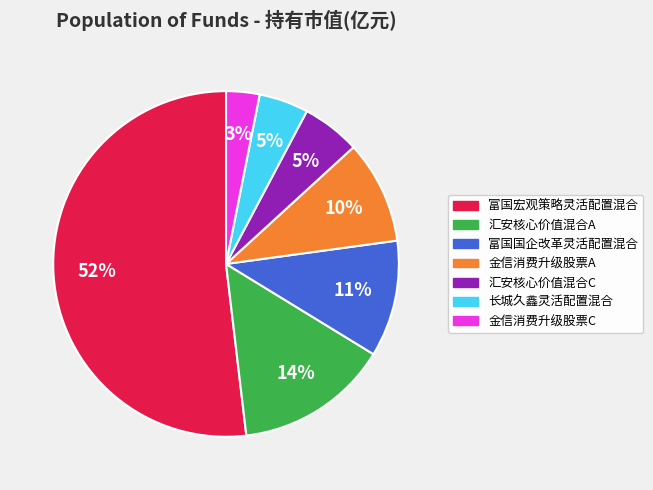

What is the largest slice in the pie chart?

富国宏观策略灵活配置混合